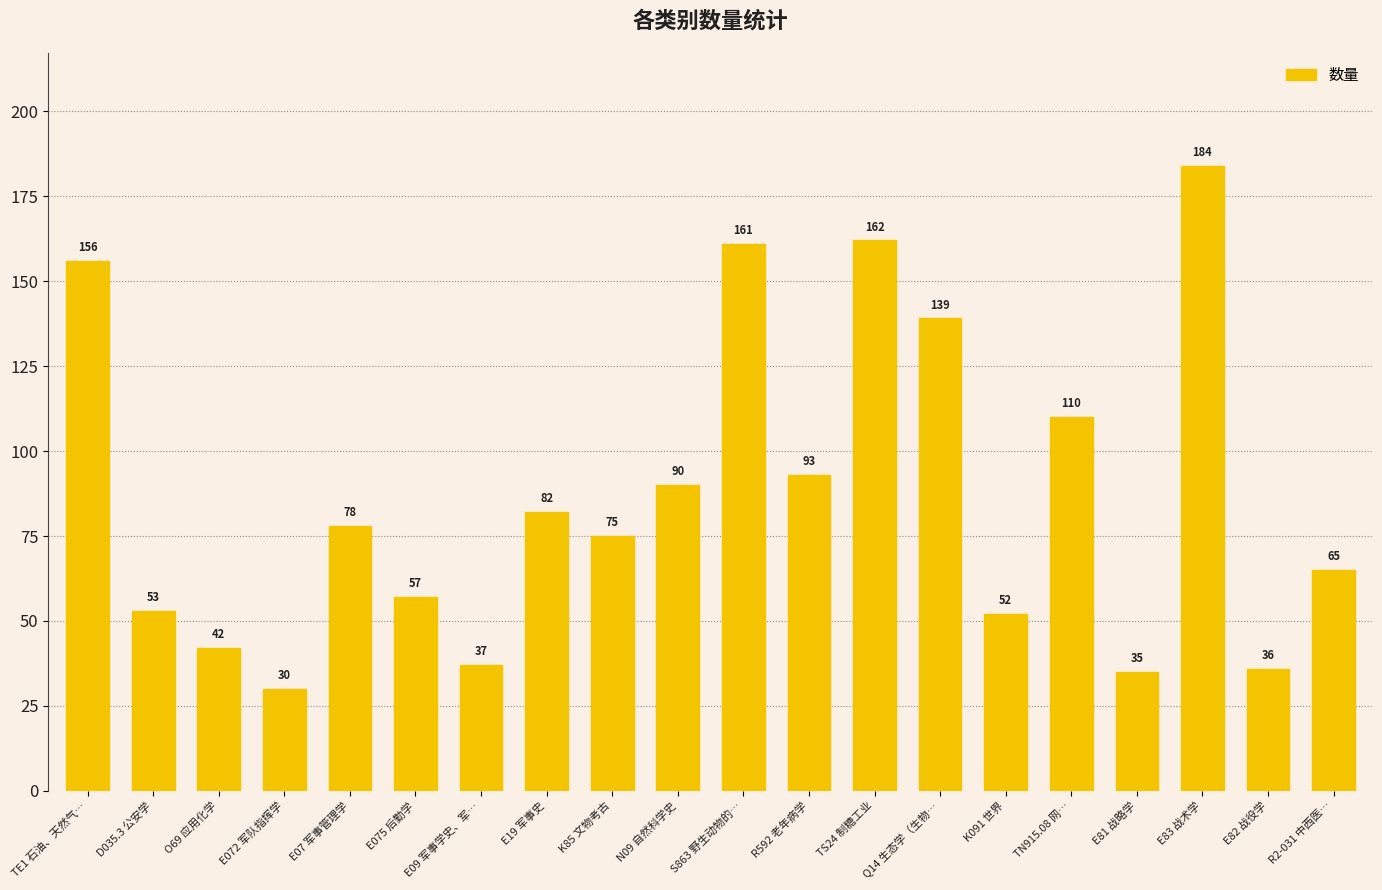

Reading left to right, what are all the values shown in this chart?

156	53	42	30	78	57	37	82	75	90	161	93	162	139	52	110	35	184	36	65